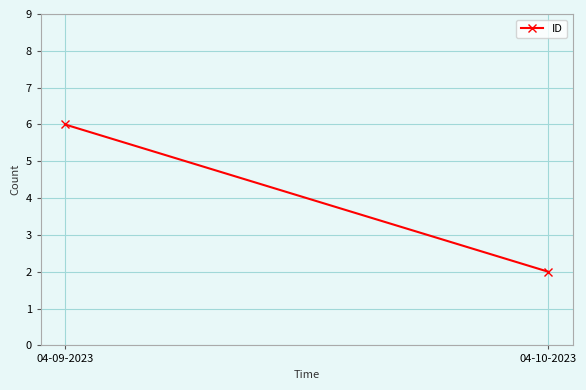

How many distinct data groups are displayed?

1